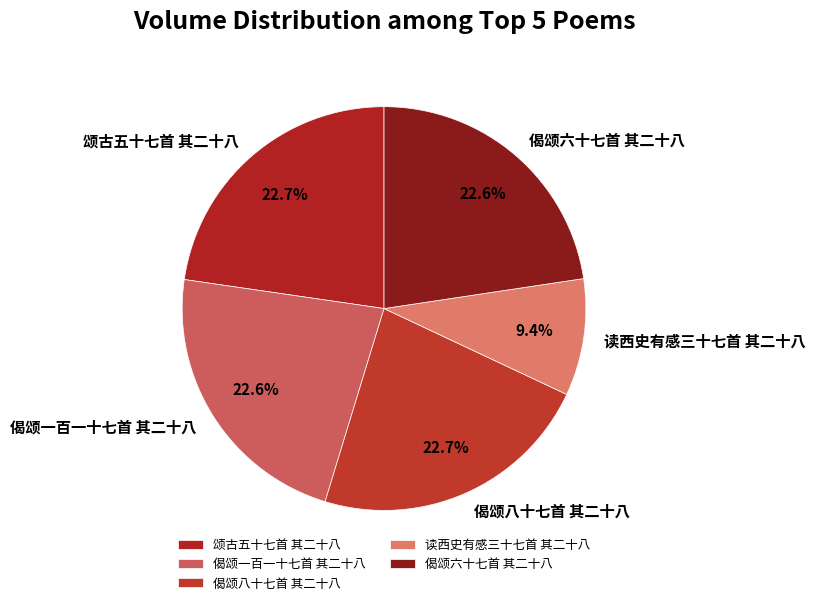

Is 颂古五十七首 其二十八 the majority of the pie?

No